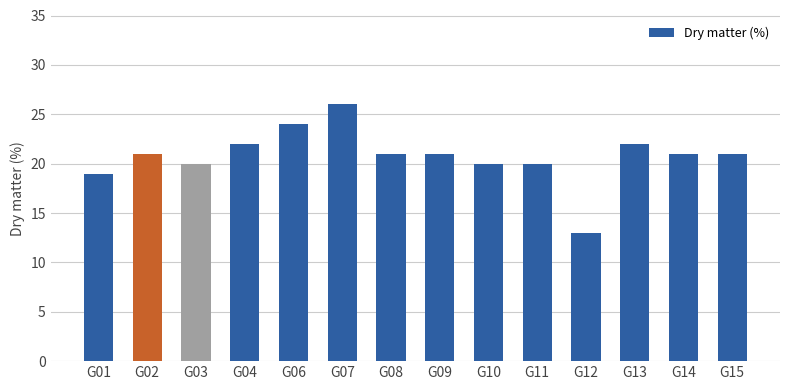

What is the average value?

21